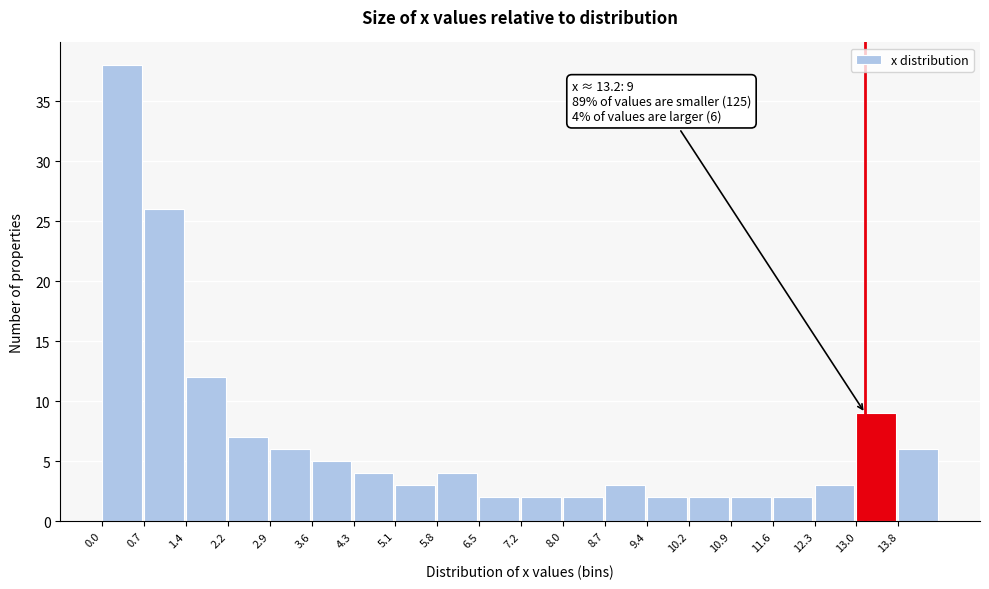

Over which range of the x-axis is the bar tallest?

0.0 to 0.7